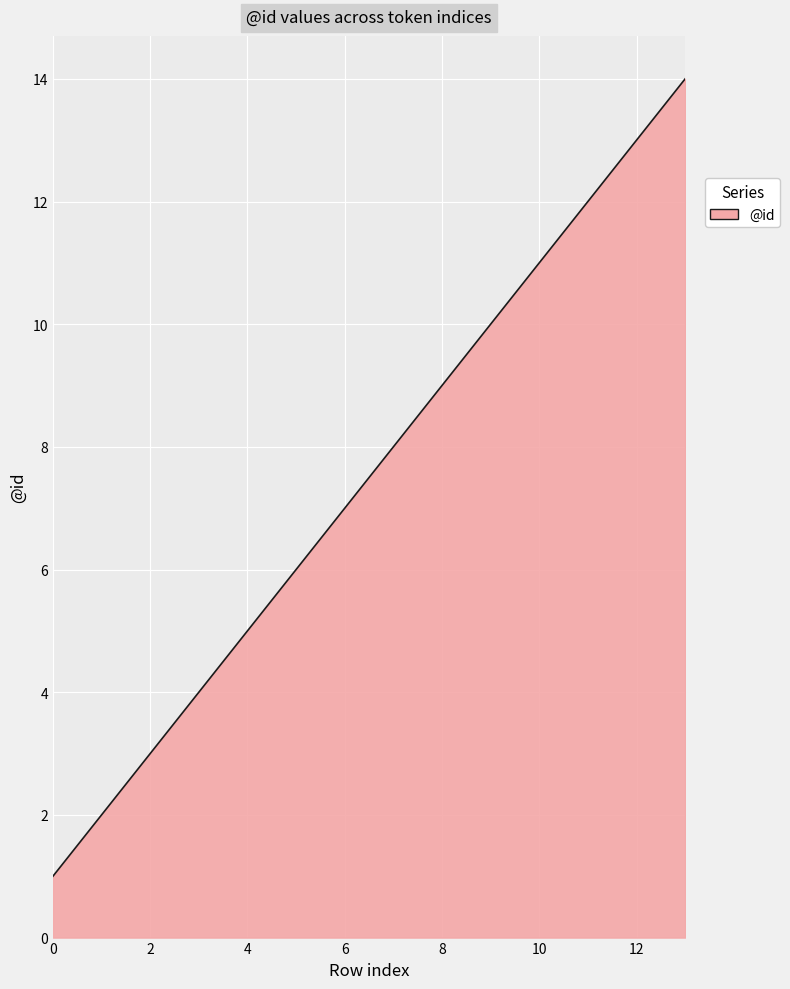

What is the maximum value shown in the chart?

14